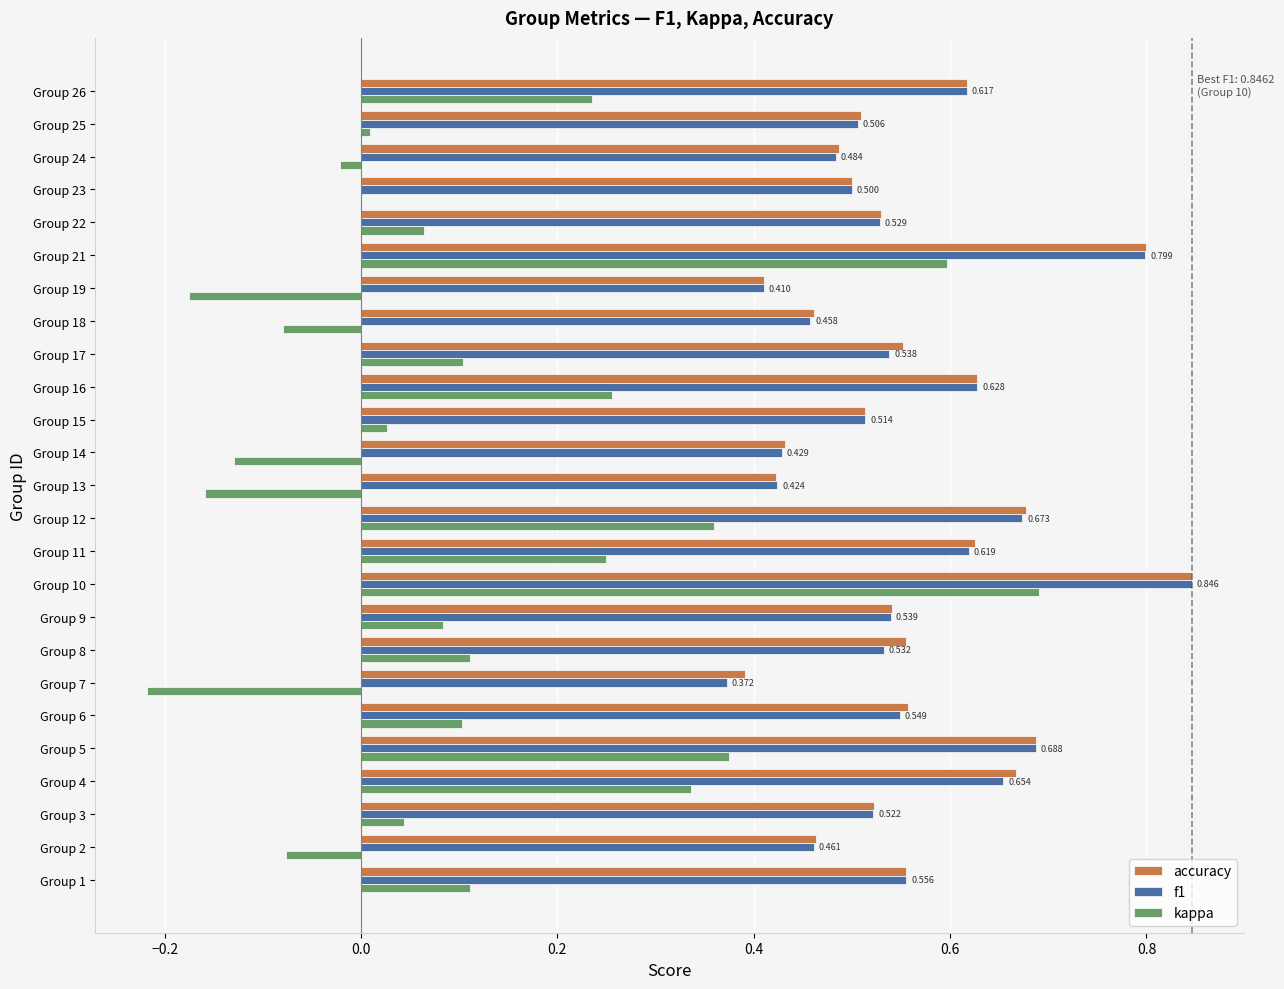

What is the sum of all accuracy values?

14.0